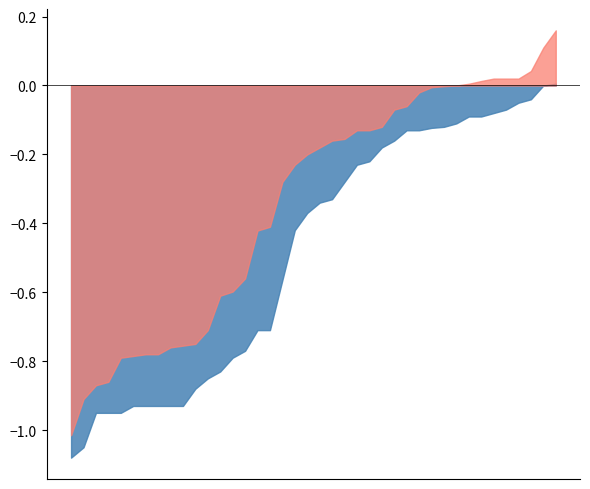

What position from the left is 2025-01-17?

1